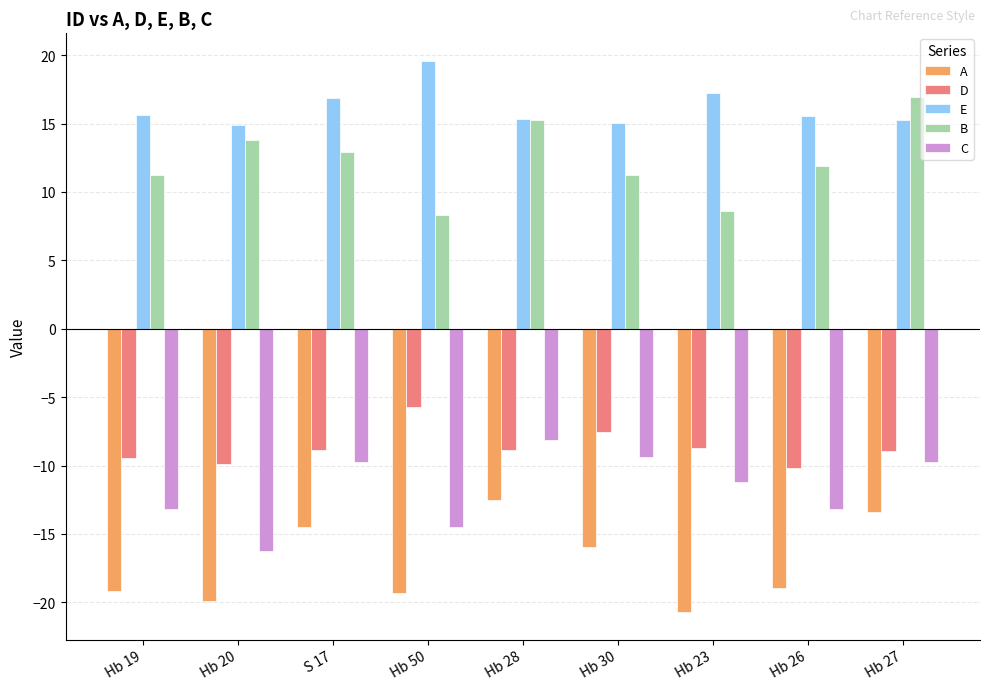

What is the difference between the highest and lowest values at Hb 27?

30.4